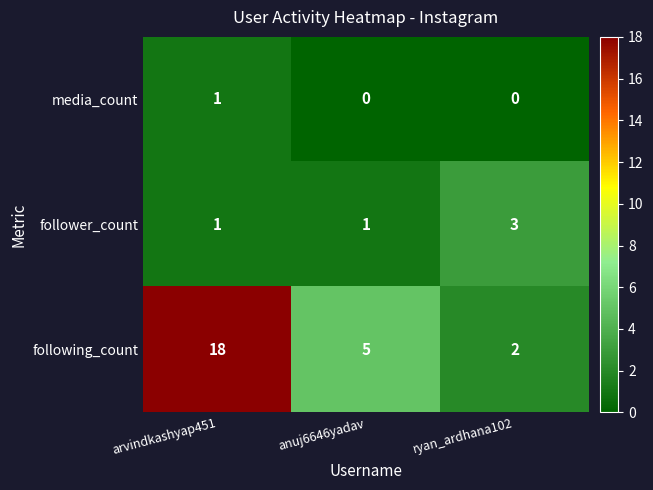

Reading left to right, extract all data points from this chart.

media_count: 1	0	0
follower_count: 1	1	3
following_count: 18	5	2